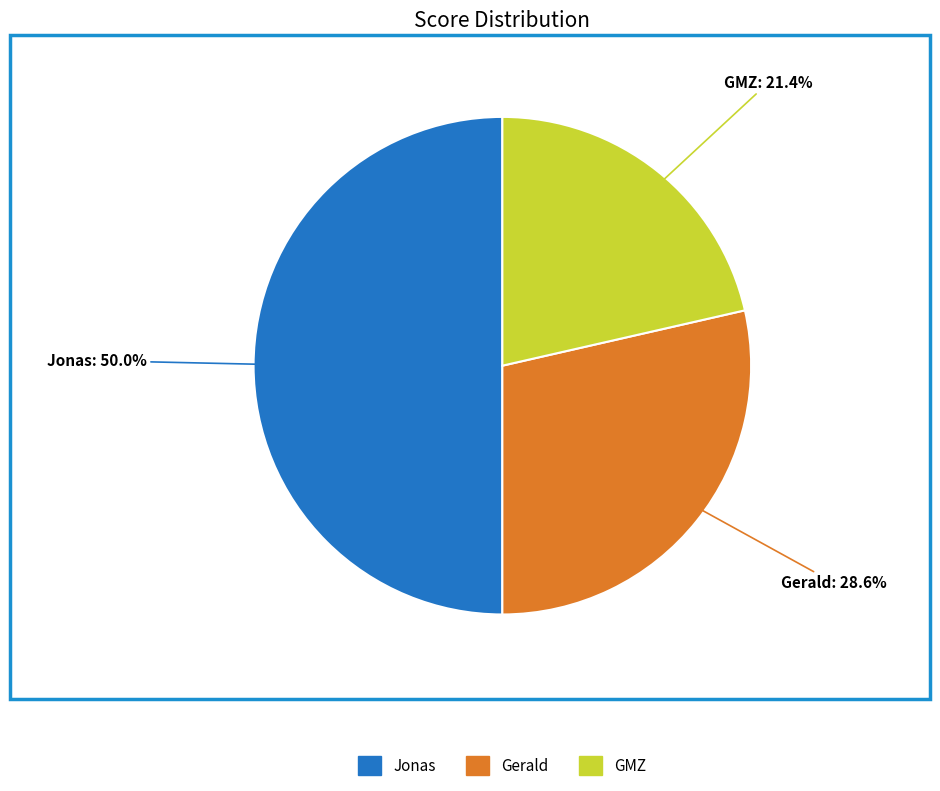

Does GMZ account for over 50% of the chart?

No